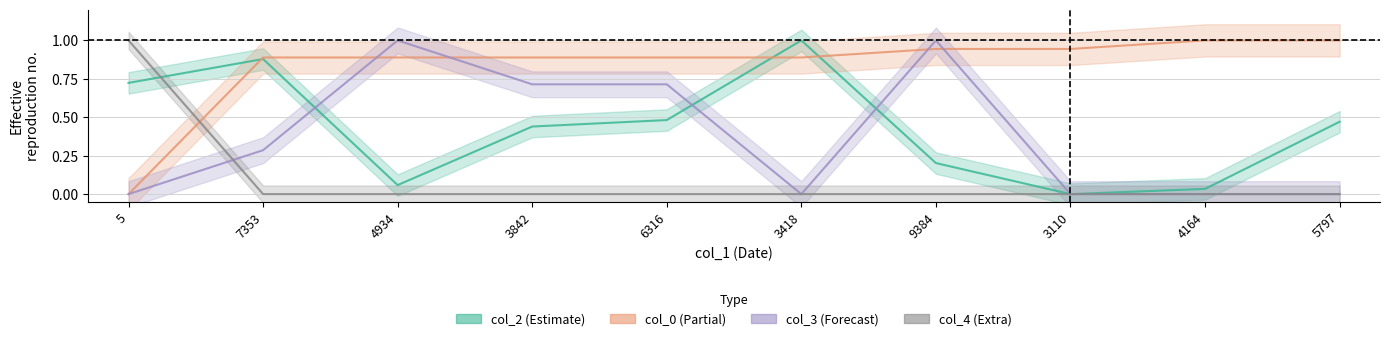

At which category is the sum across all series the highest?

9384